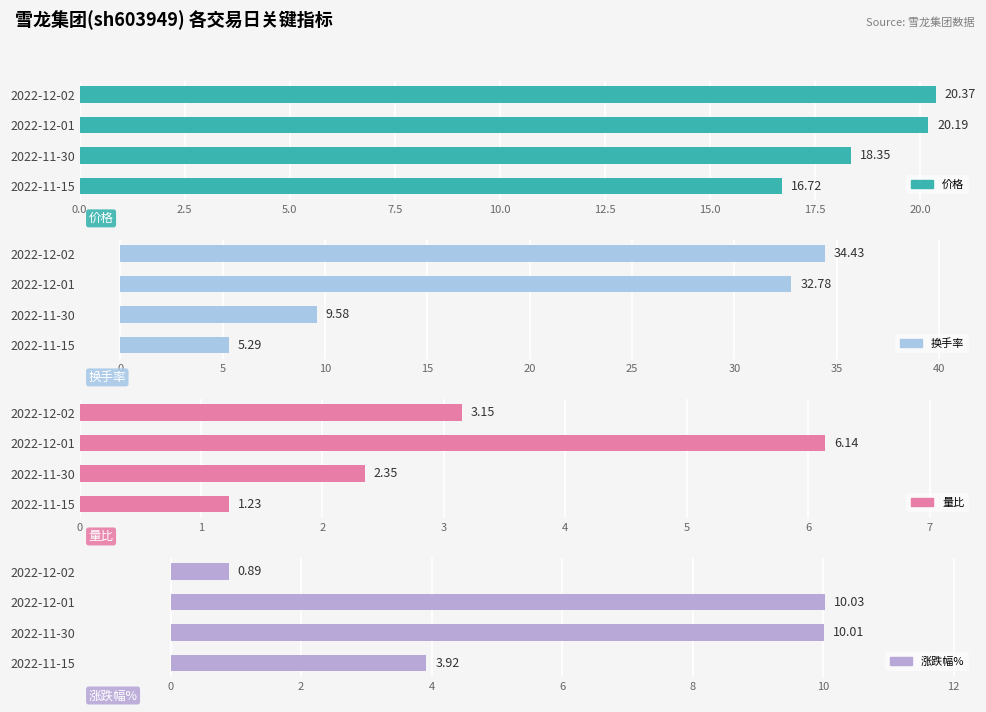

Count the number of categories in the chart.

4